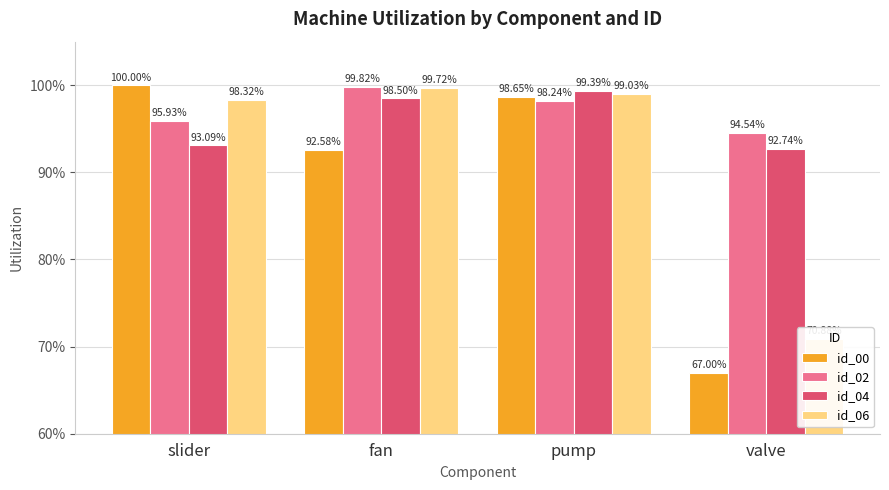

What is the maximum value for id_06?

1.0